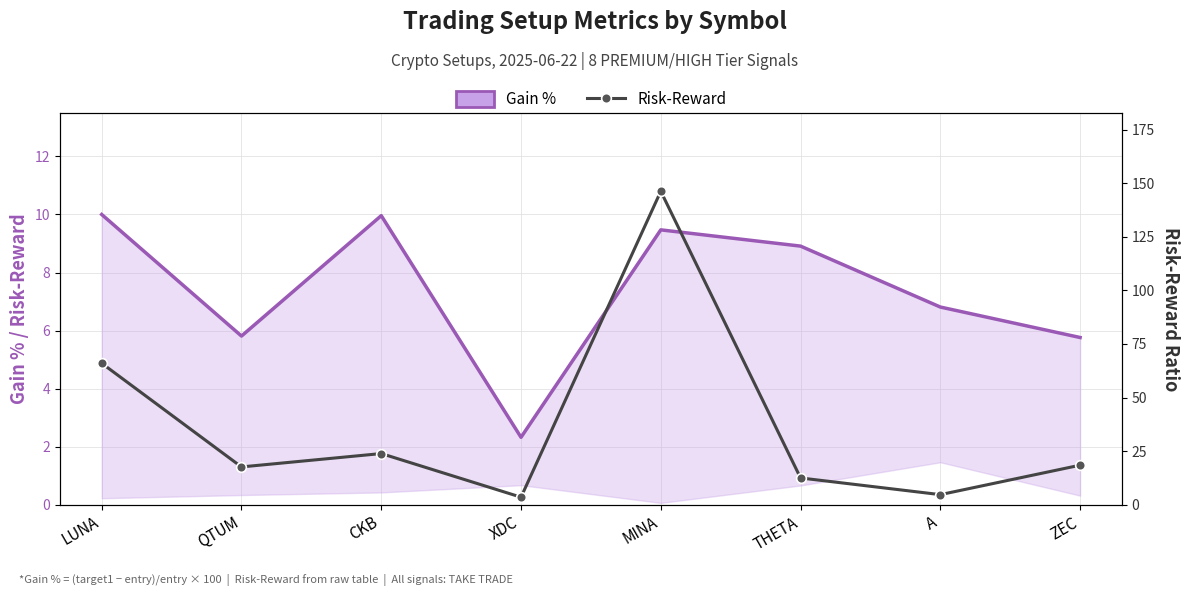

Reading left to right, transcribe all the data shown in this chart.

Gain %: LUNA=10.0	QTUM=5.8	CKB=10.0	XDC=2.3	MINA=9.5	THETA=8.9	A=6.8	ZEC=5.8
Risk-Reward: LUNA=66.0	QTUM=17.6	CKB=23.8	XDC=3.5	MINA=146.3	THETA=12.4	A=4.7	ZEC=18.4